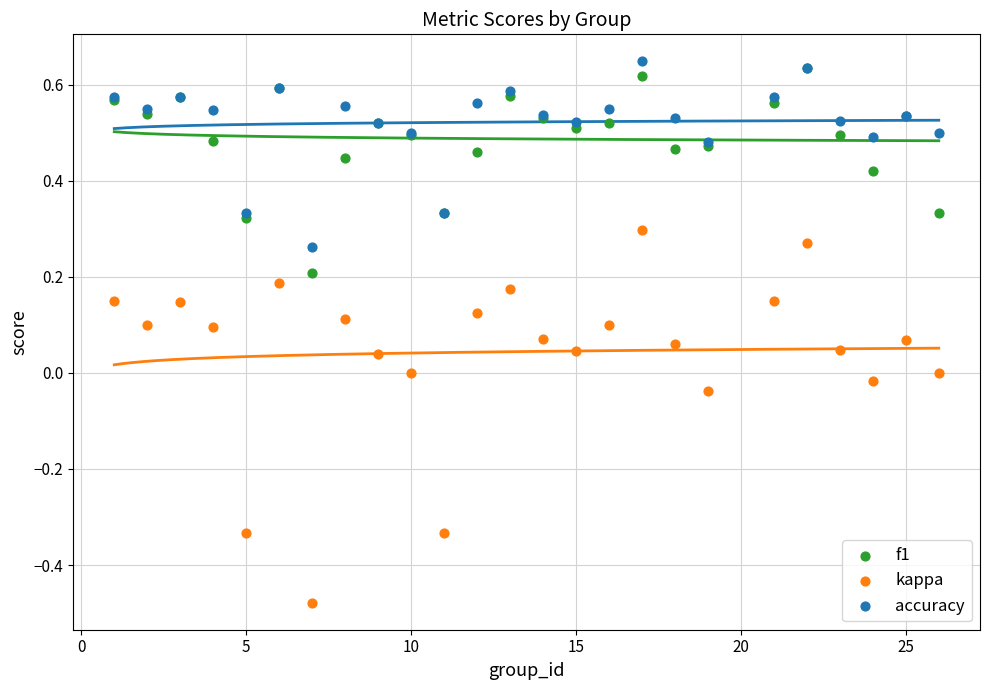

Which series has the widest spread of Y values?

kappa